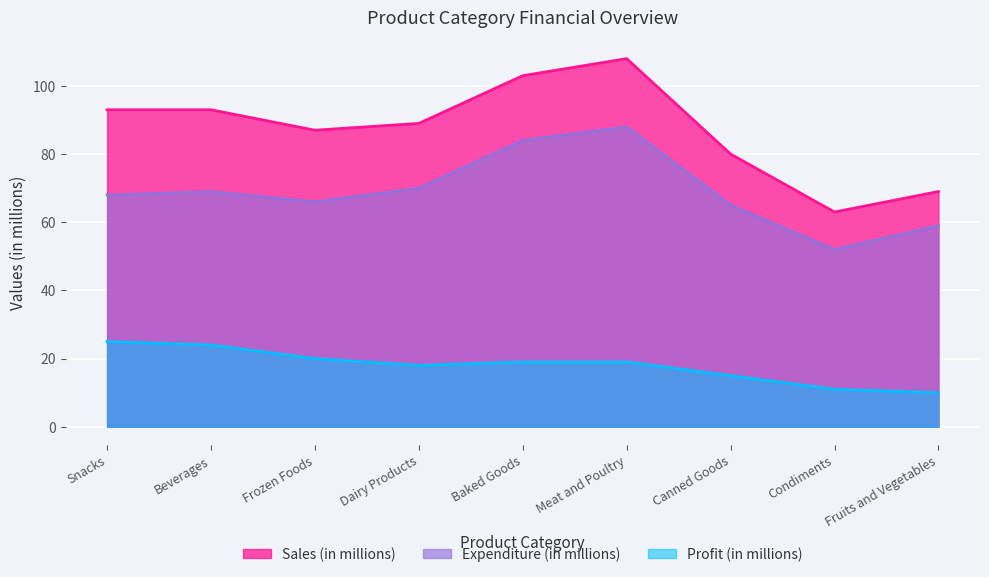

Rank the series at Meat and Poultry from lowest to highest value.

Profit (in millions), Expenditure (in millions), Sales (in millions)